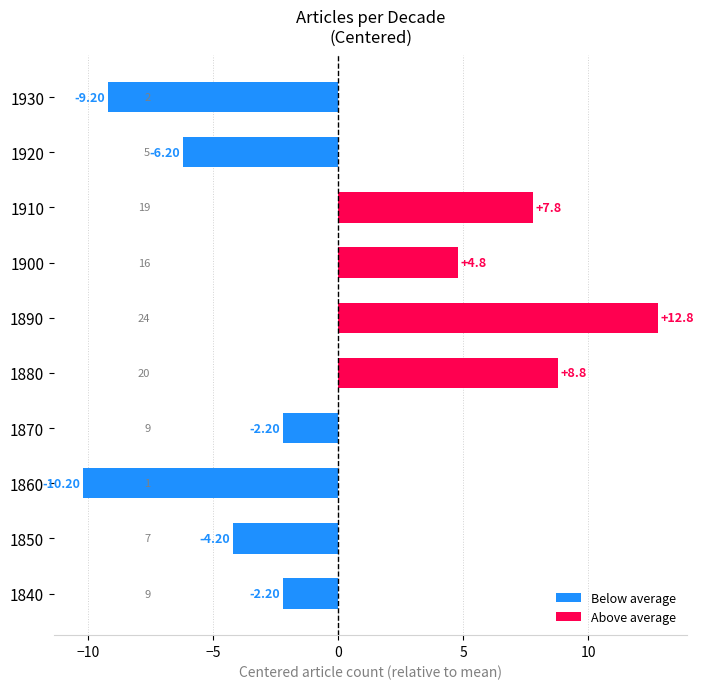

What is the change in value from 1910 to 1920?

-14.0